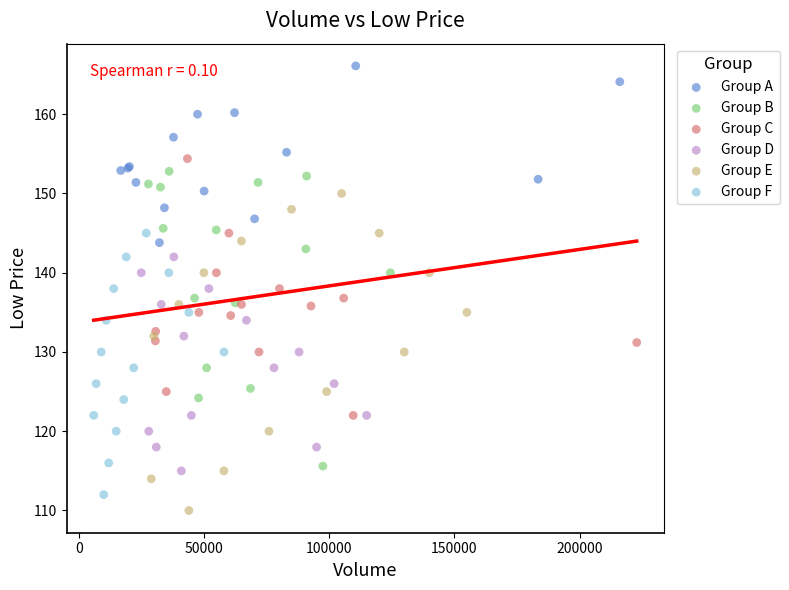

Which series contains the highest Y value?

Group A